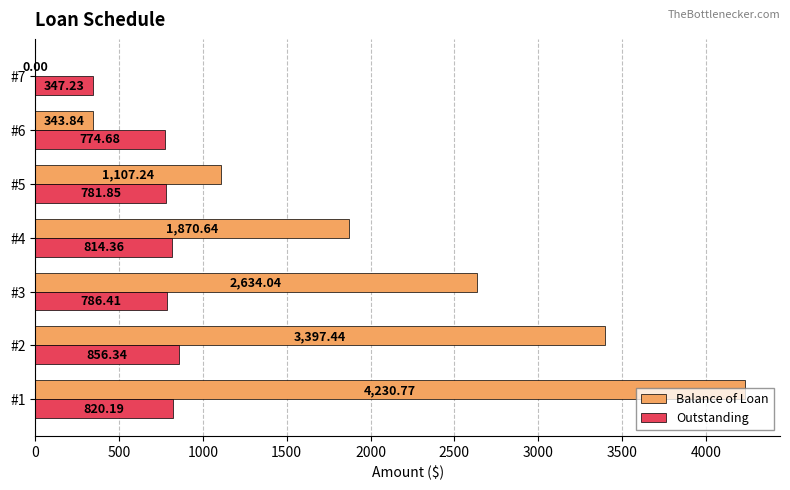

At which category is the sum across all series the highest?

#1